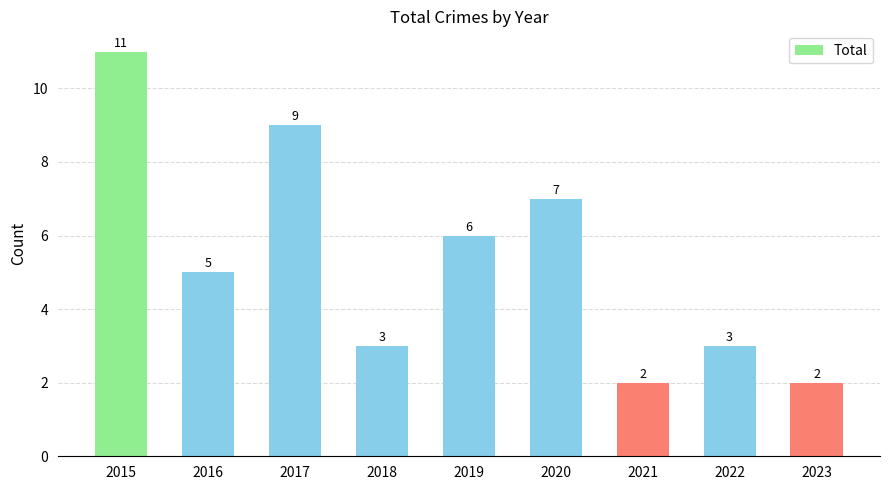

Reading right to left, what are all the values shown in this chart?

2023=2	2022=3	2021=2	2020=7	2019=6	2018=3	2017=9	2016=5	2015=11